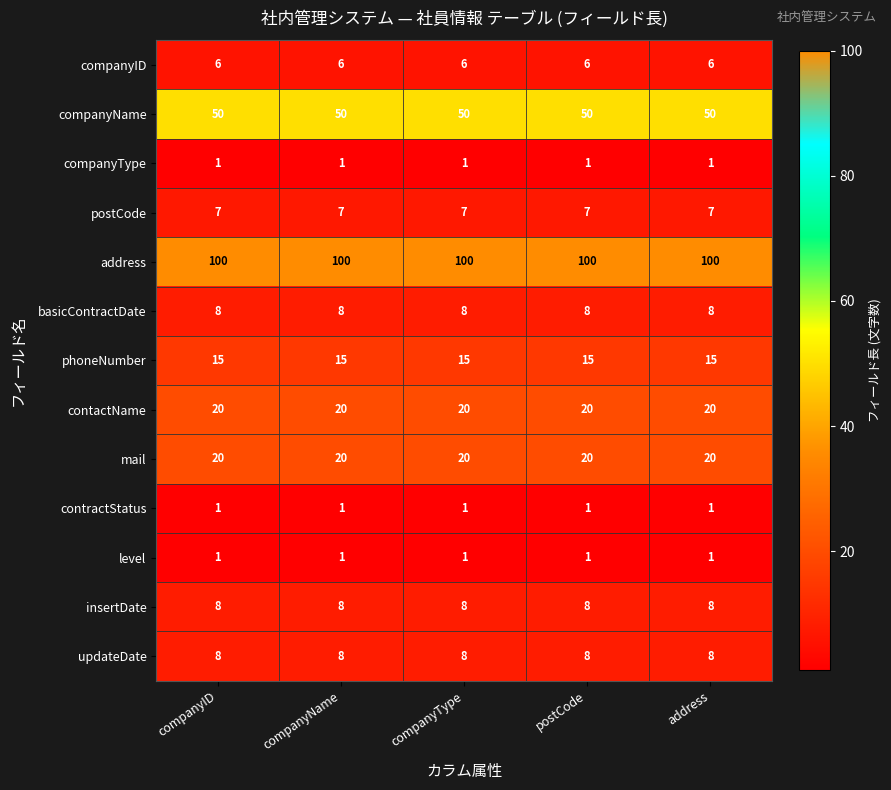

What is the difference between the highest and lowest values at companyType?

99